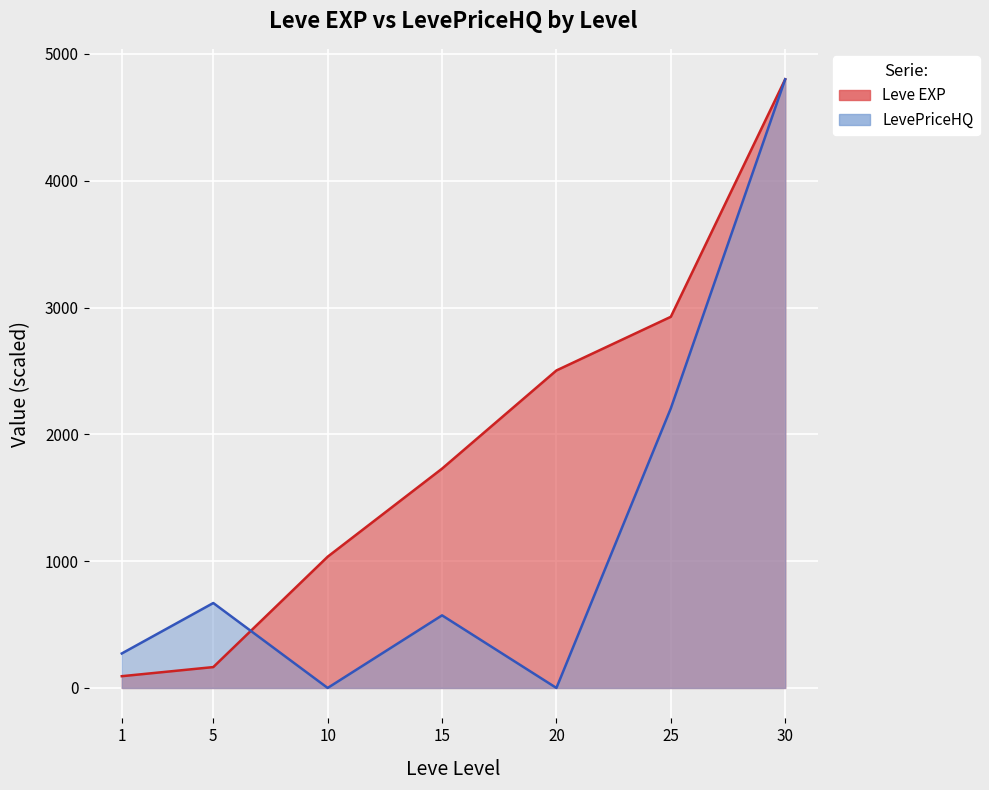

Reading left to right, what are all the values shown in this chart?

92.7	164.6	1035.1	1729.4	2503.7	2926.8	4800.0